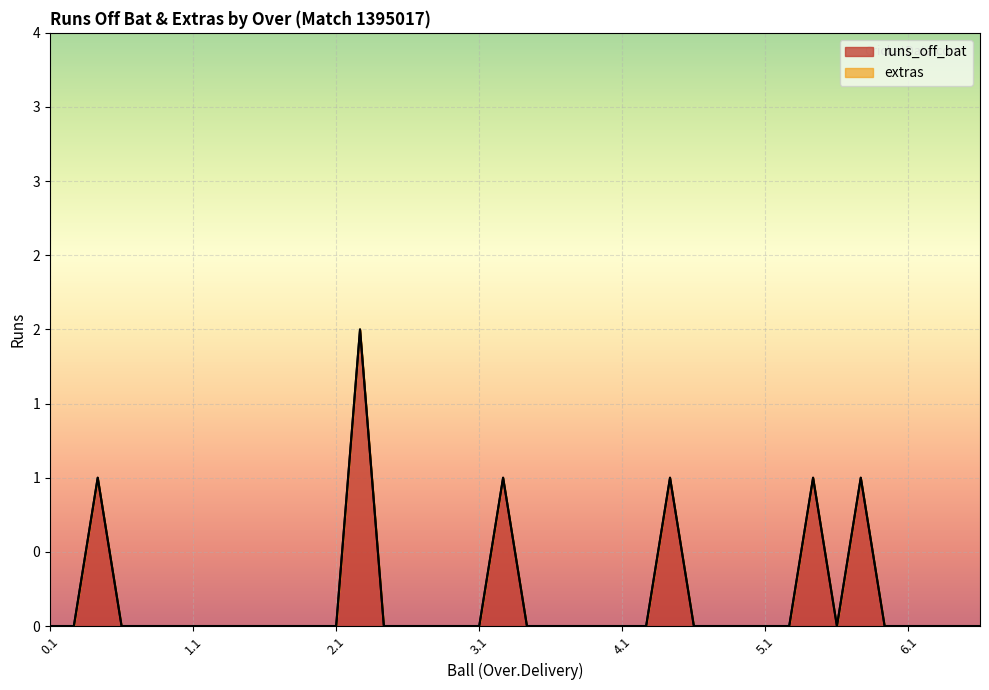

What is the label of the 16th point from the right?

4.1